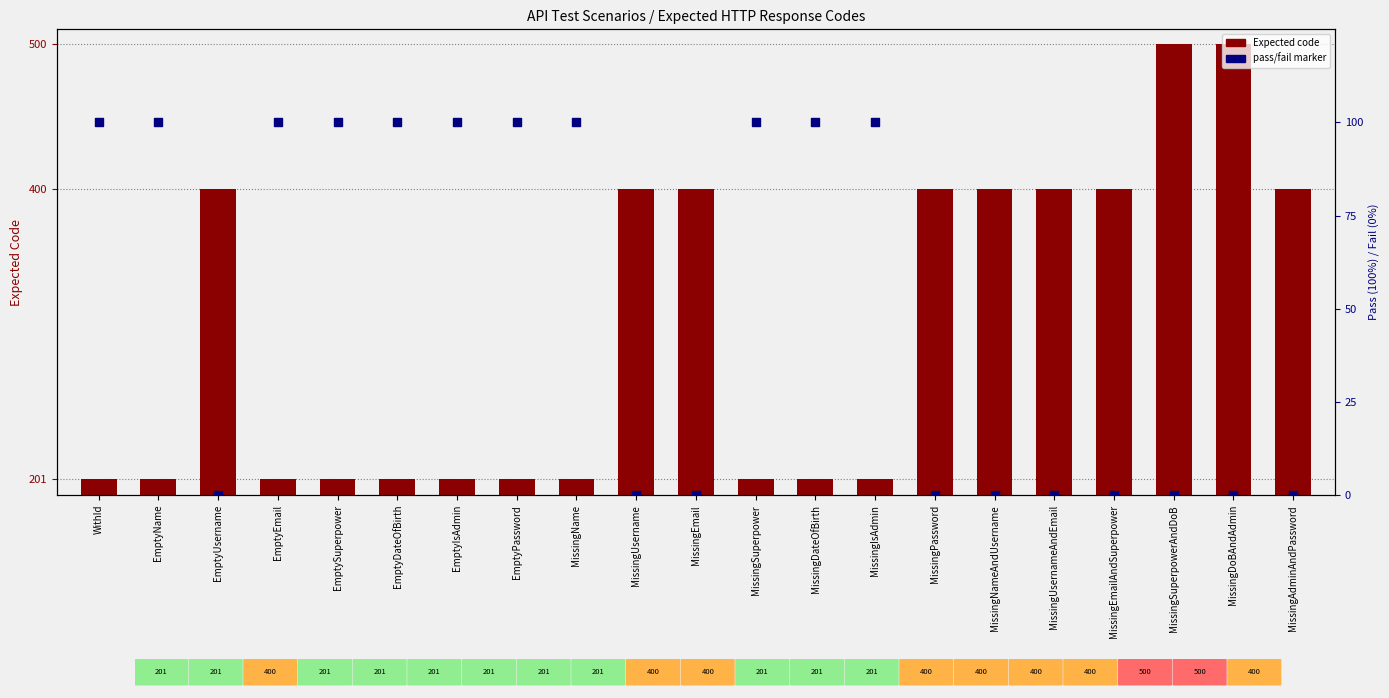

Which series has the largest Y range (max minus min)?

Expected code